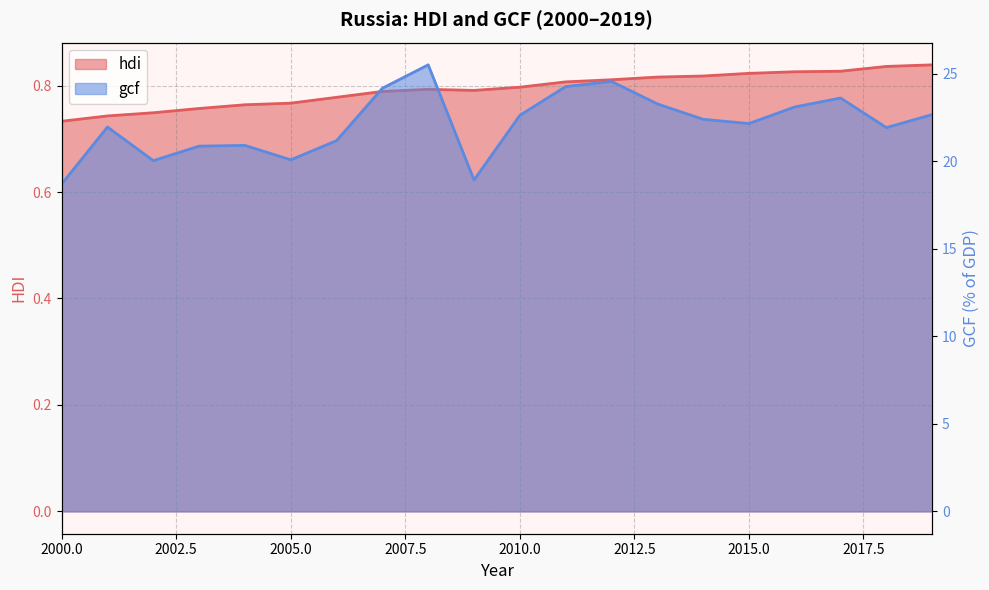

Reading left to right, transcribe all the data shown in this chart.

hdi: 0.7	0.7	0.7	0.8	0.8	0.8	0.8	0.8	0.8	0.8	0.8	0.8	0.8	0.8	0.8	0.8	0.8	0.8	0.8	0.8
gcf: 18.7	21.9	20.0	20.9	20.9	20.1	21.2	24.2	25.5	18.9	22.6	24.3	24.6	23.3	22.4	22.1	23.1	23.6	21.9	22.7